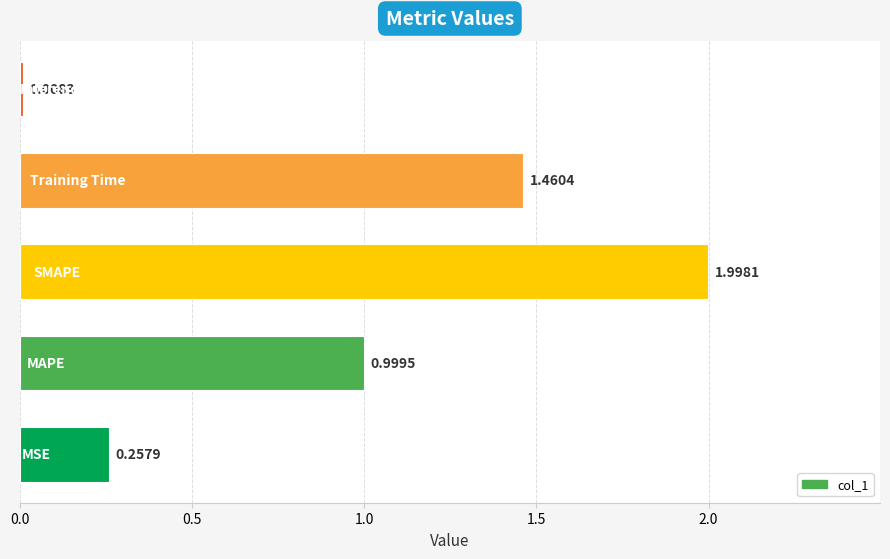

What is the sum of all values?

4.7